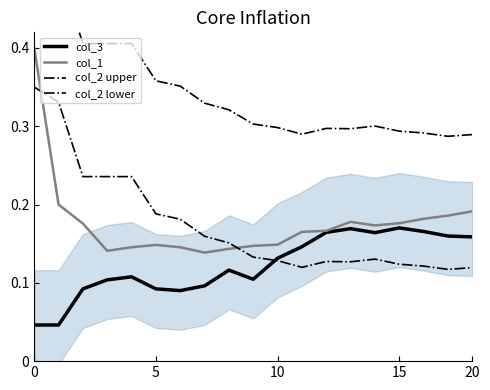

Which series changed the most between 11 and 17?

col_1